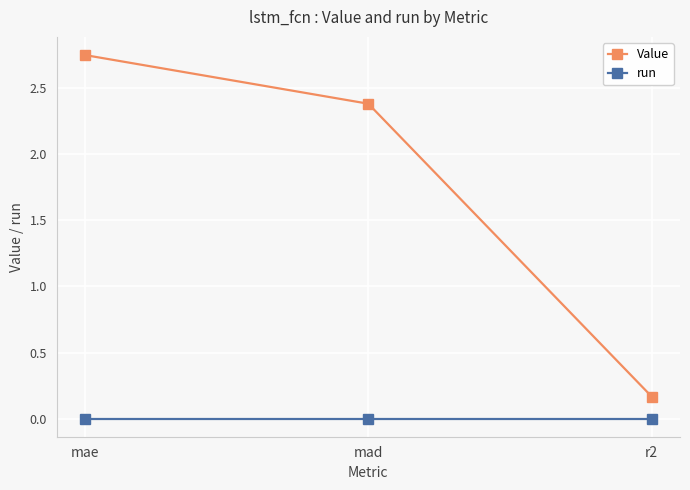

Is this an area chart (filled region under the line)?

No